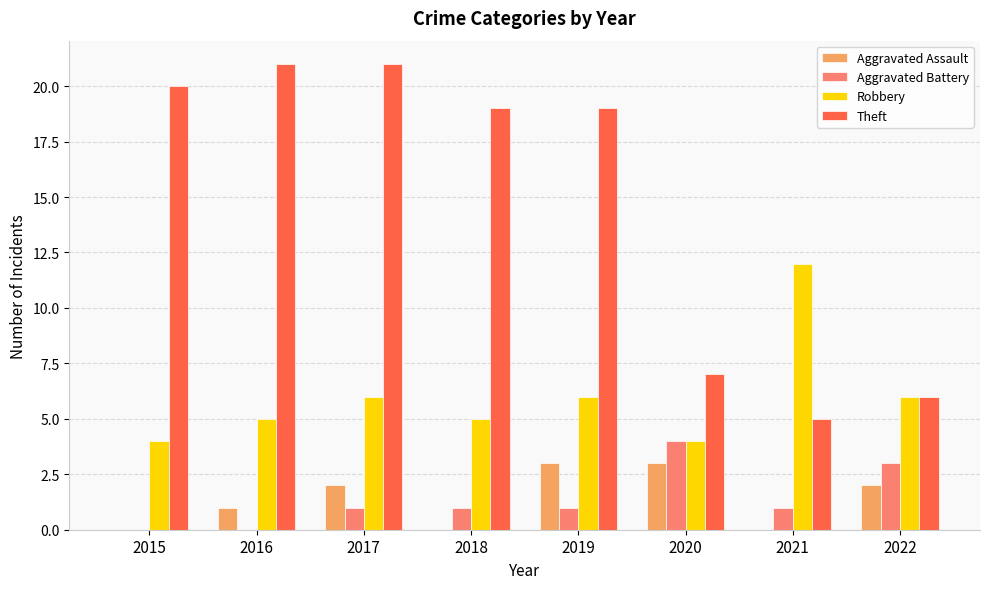

What is the sum of the Theft values at 2021 and 2019?

24